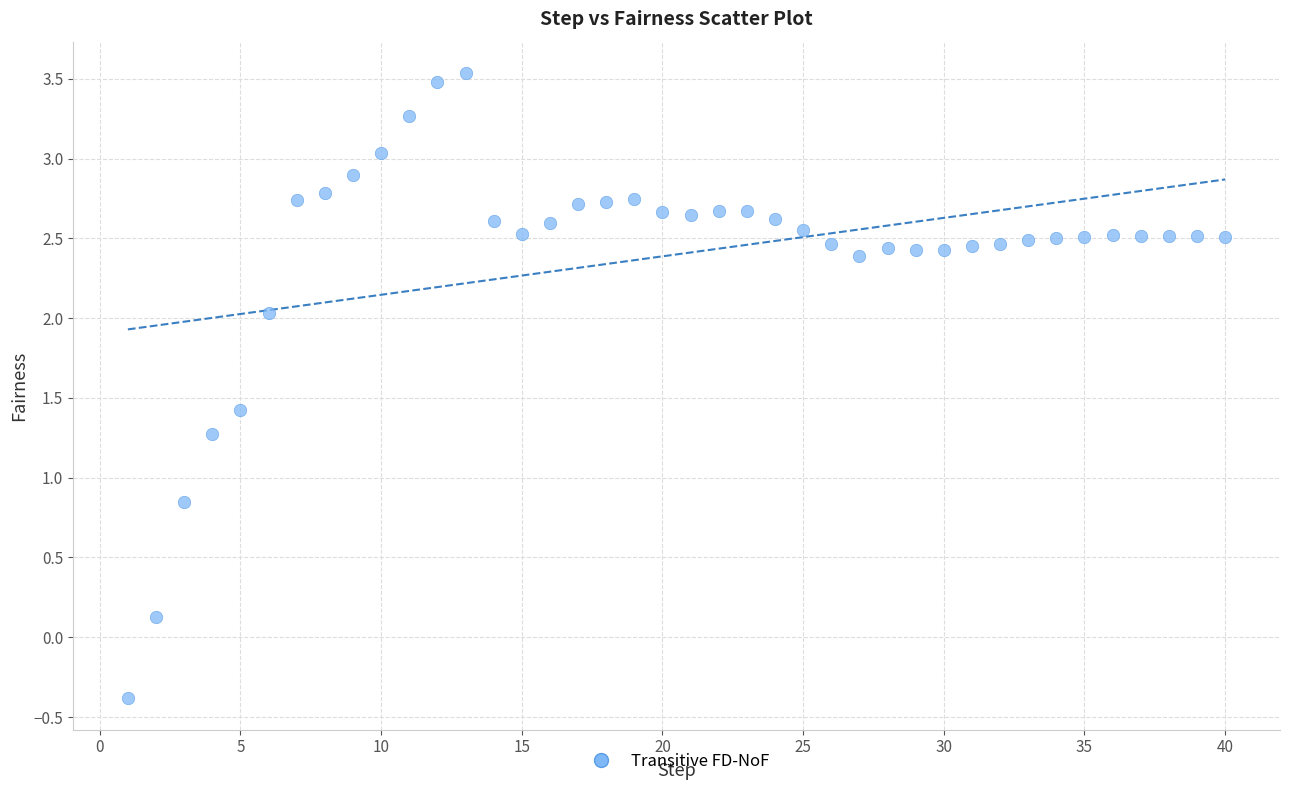

What is the range of X values (max minus min)?

39.0